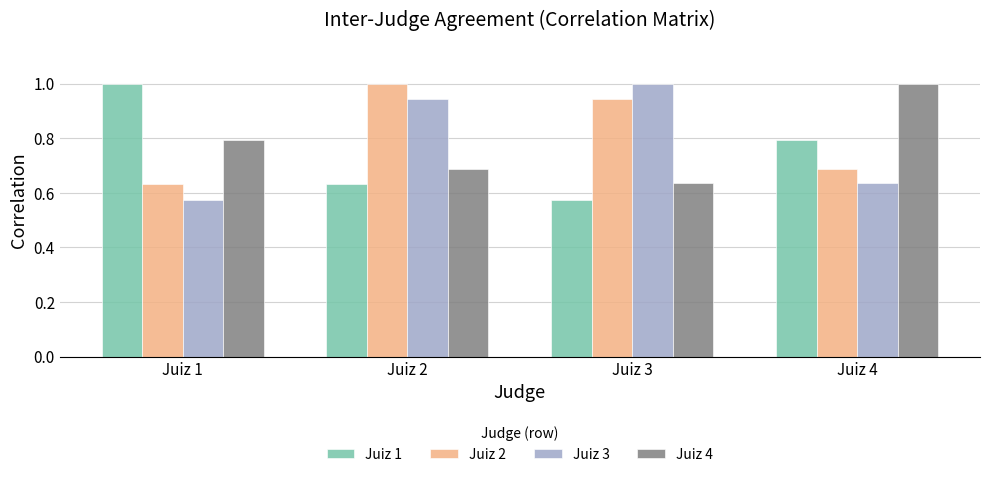

Where is Juiz 4 nearest to the value 0?

Juiz 3